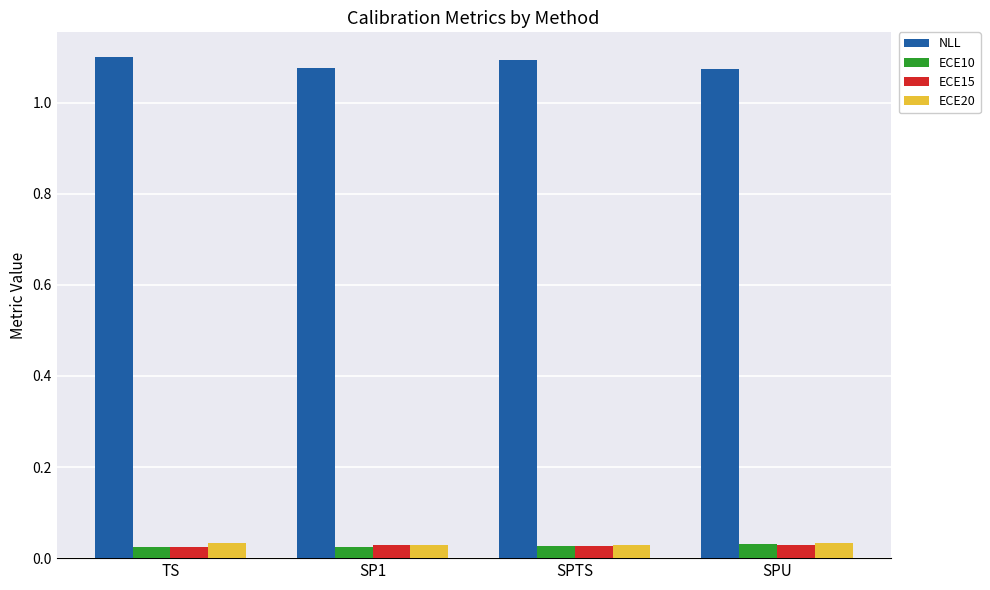

What is the label of the 2nd bar from the left?

SP1